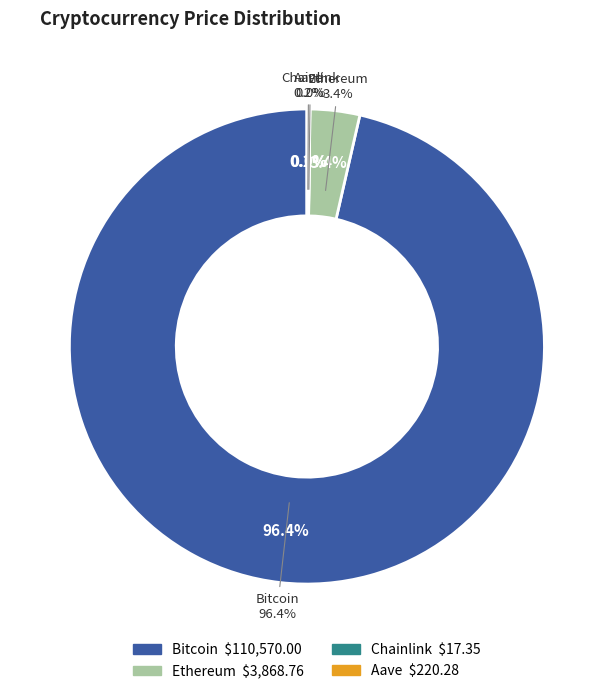

What percentage do Bitcoin and Ethereum together represent?

99.8%